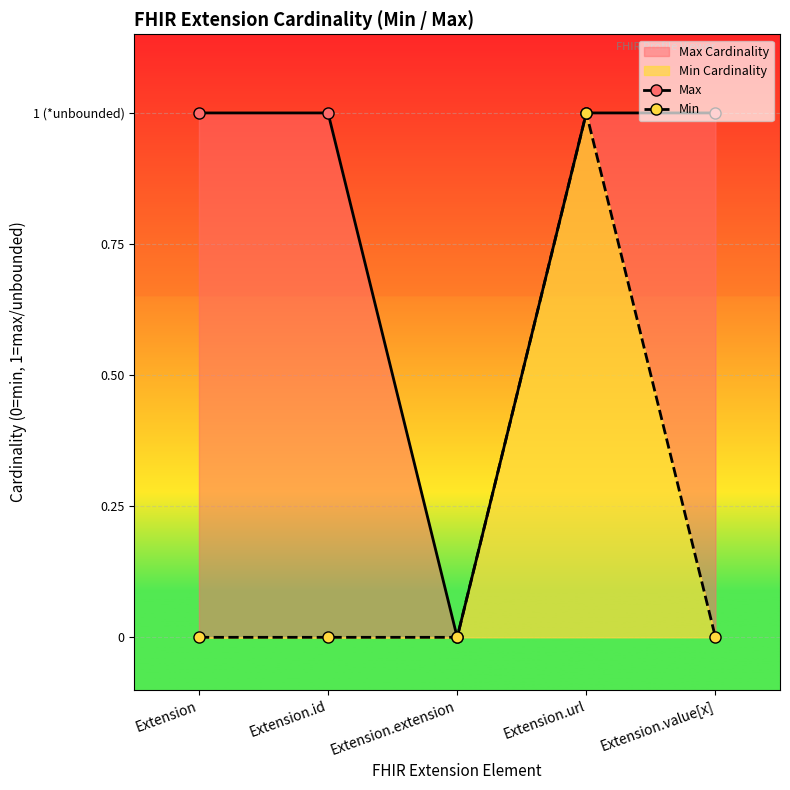

Which series has the widest spread of values?

Max